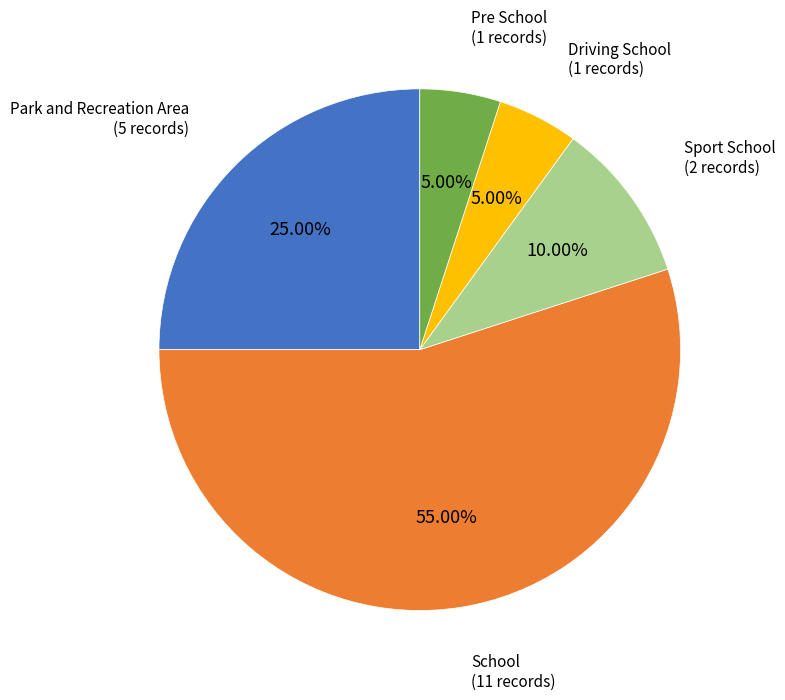

The School slice represents 46% of the pie. True or false?

False